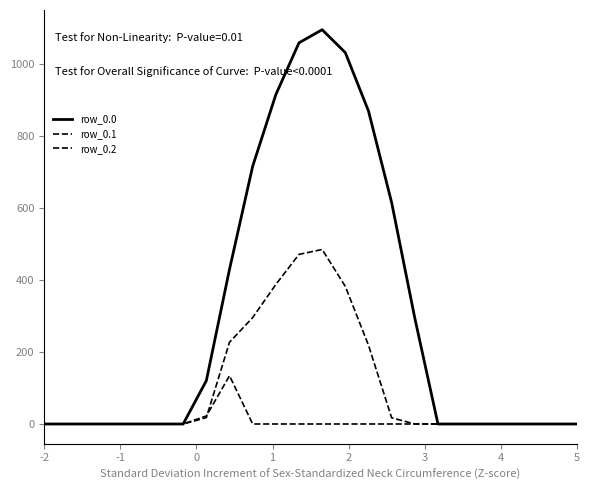

Count the number of data series in this chart.

3